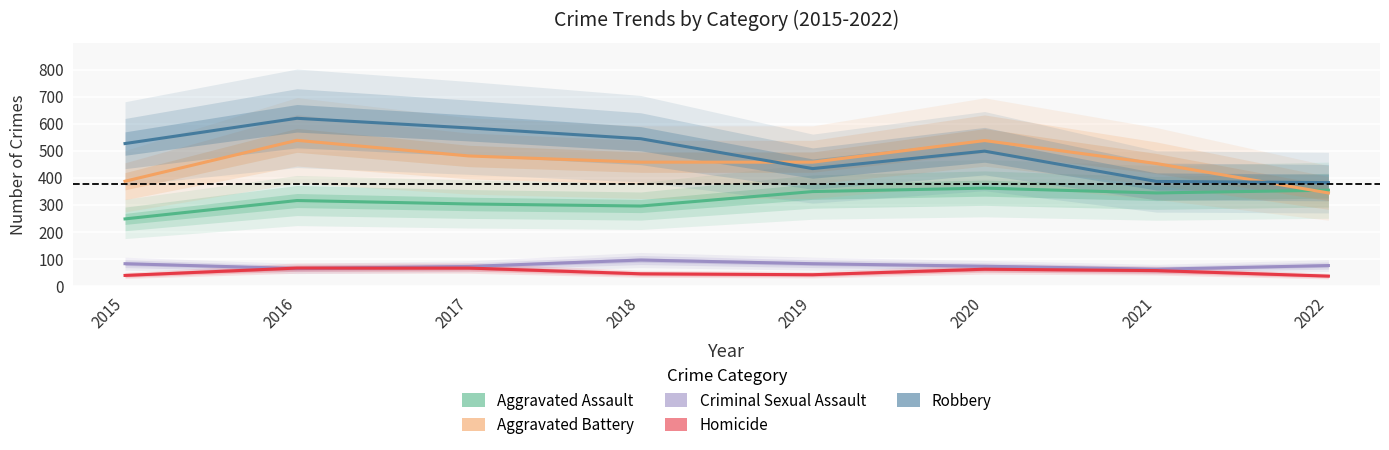

True or false: Criminal Sexual Assault has more than 1 points higher than both neighbors.

False